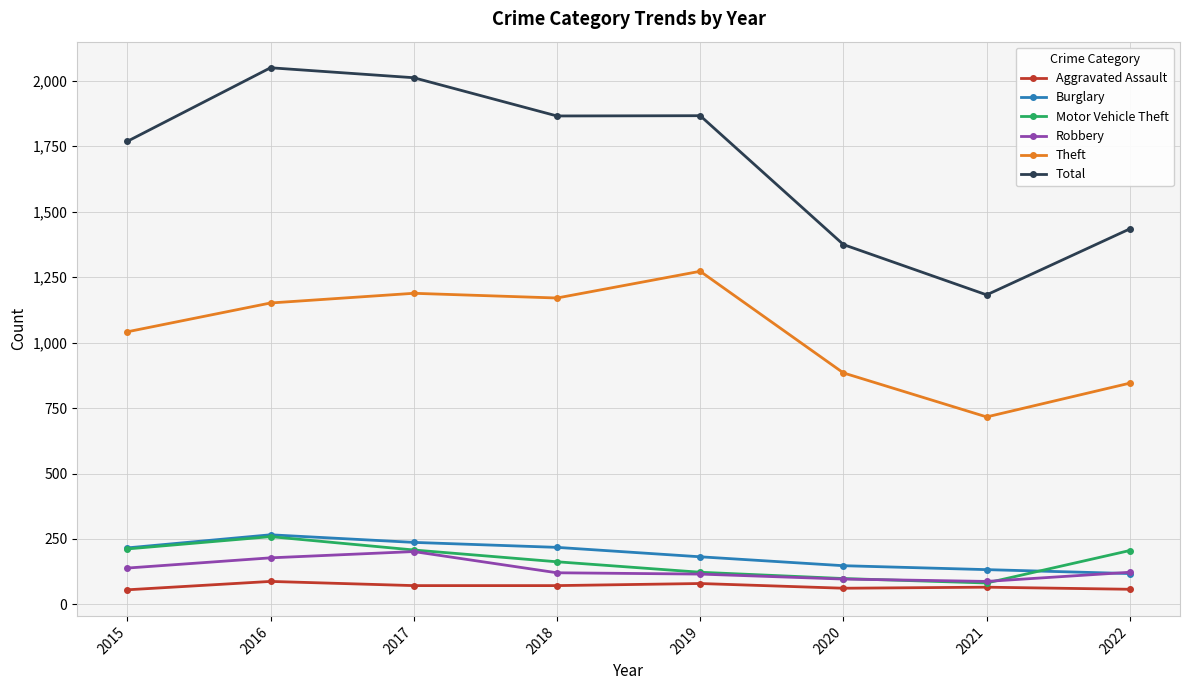

True or false: Motor Vehicle Theft and Total intersect in this chart.

False